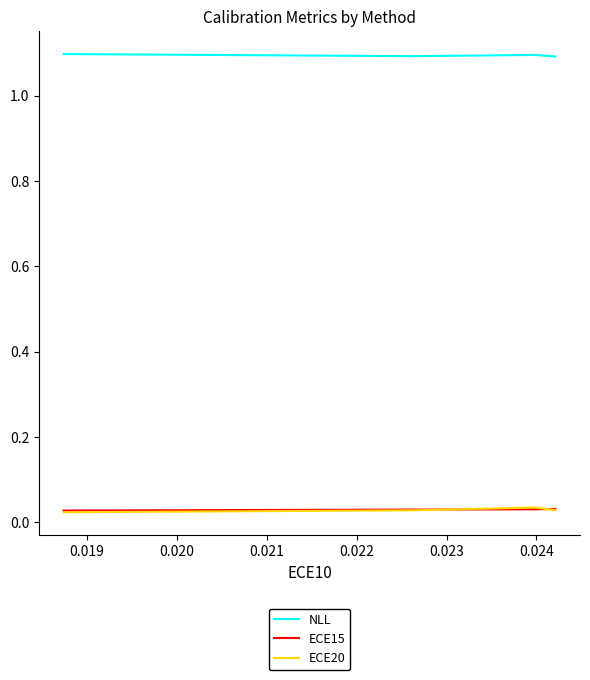

True or false: NLL and ECE15 intersect in this chart.

False